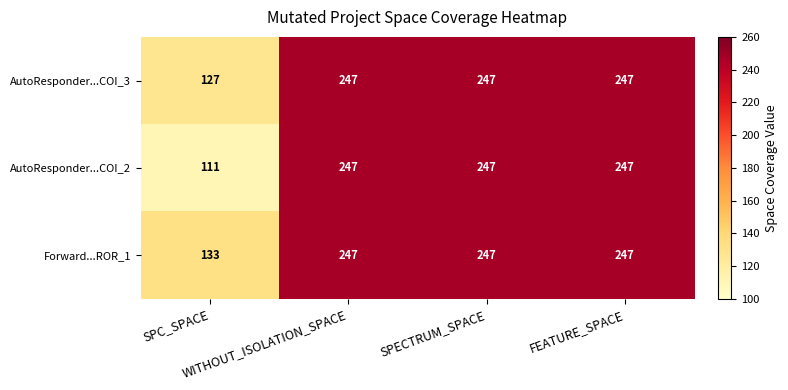

What is the difference between the maximum and minimum values in the AutoResponder...COI_3 series?

120